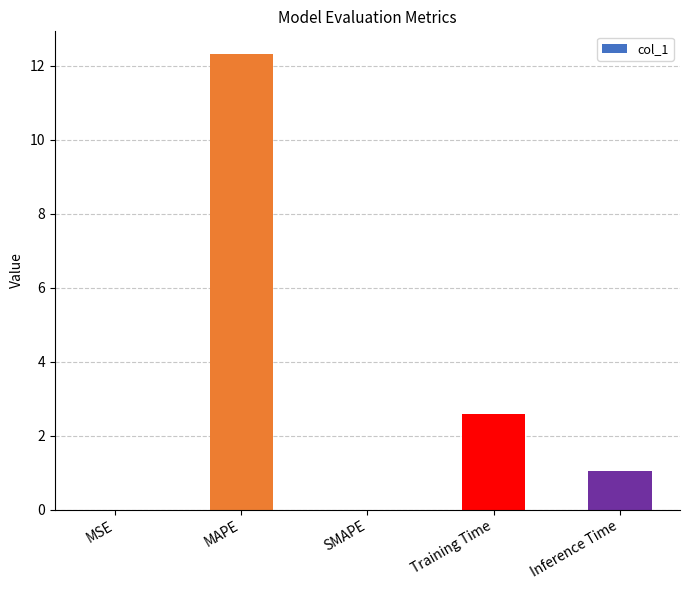

What is the sum of all values?

16.0